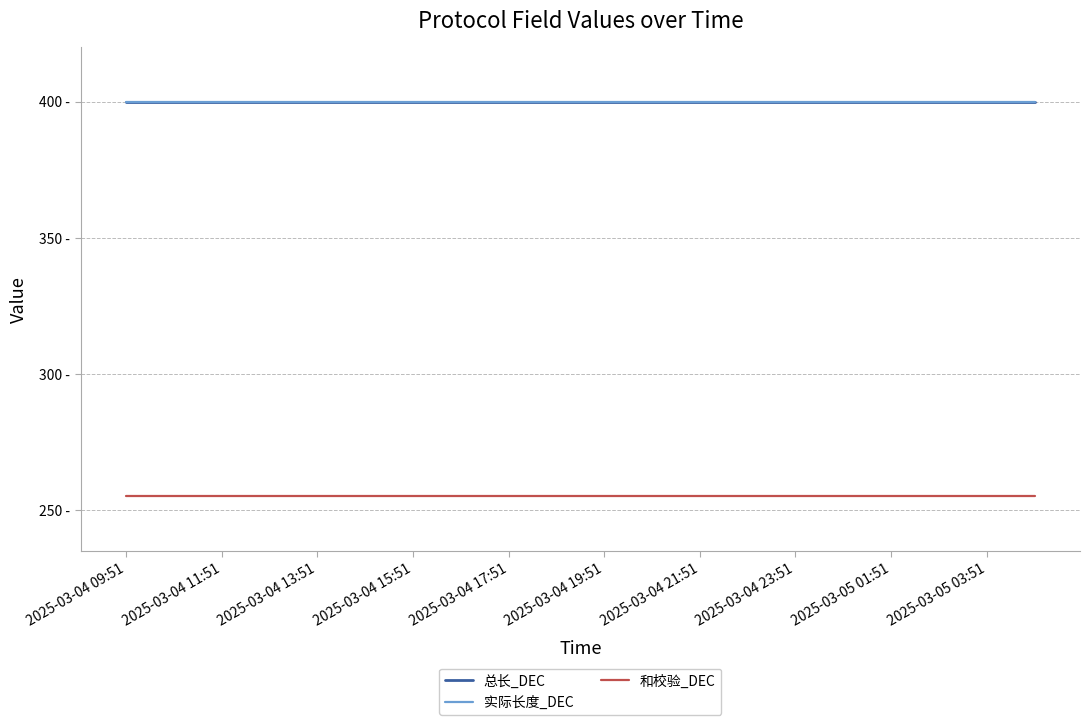

Does the chart have visible grid lines?

Yes